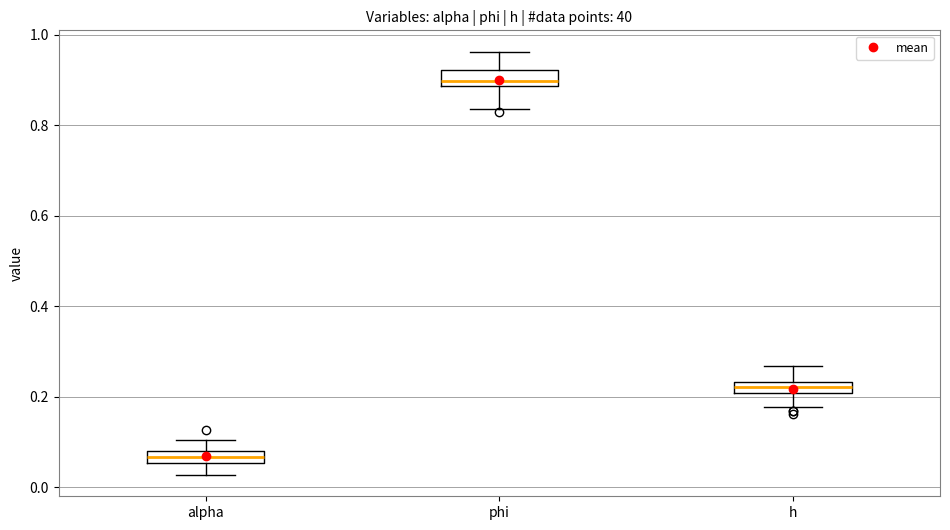

Which box has the highest median line?

phi